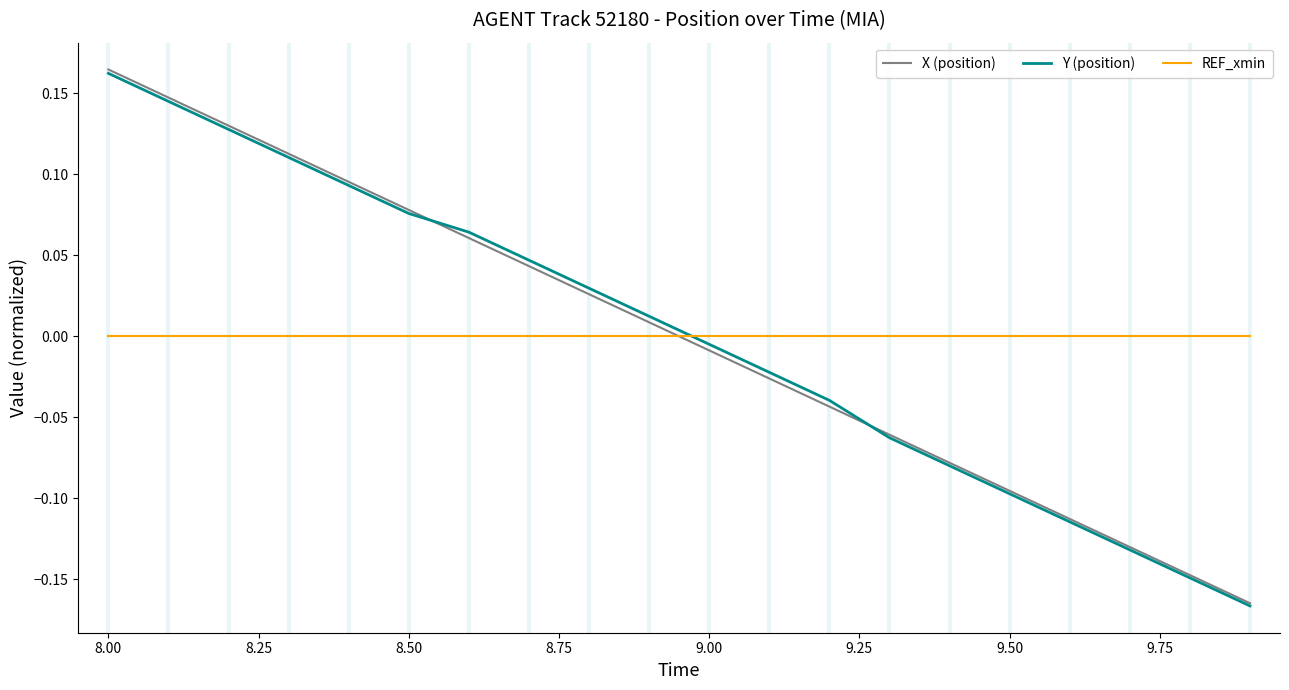

True or false: REF_xmin and X (position) intersect in this chart.

True